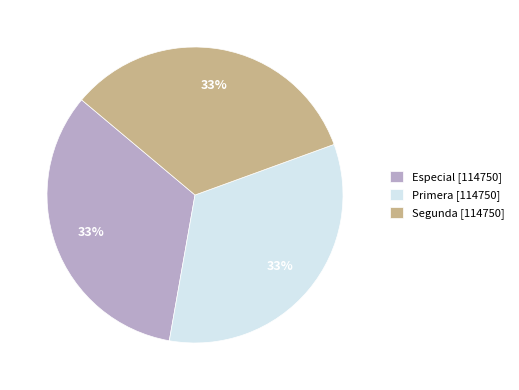

To the nearest percent, what is the combined percentage of Primera [114750] and Segunda [114750]?

67%